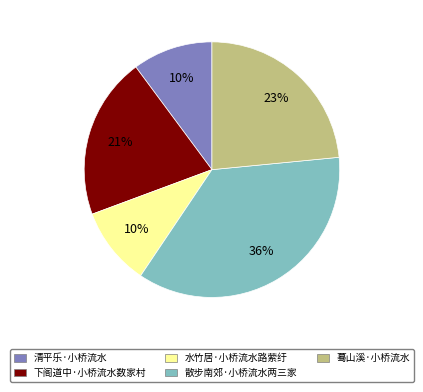

To the nearest percent, what percentage of the pie is 水竹居·小桥流水路萦纡?

10%